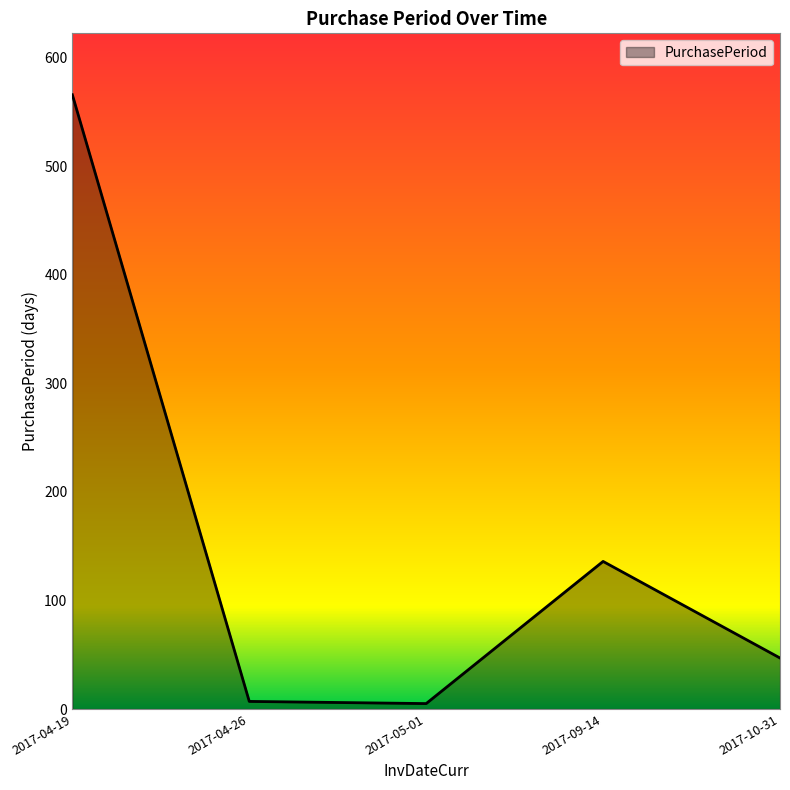

How many values are below 47?

2